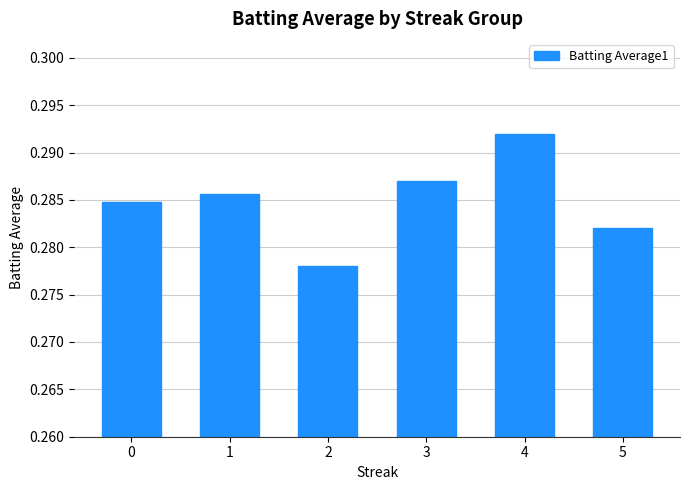

List the labels in order of value, largest first.

4, 3, 1, 0, 5, 2